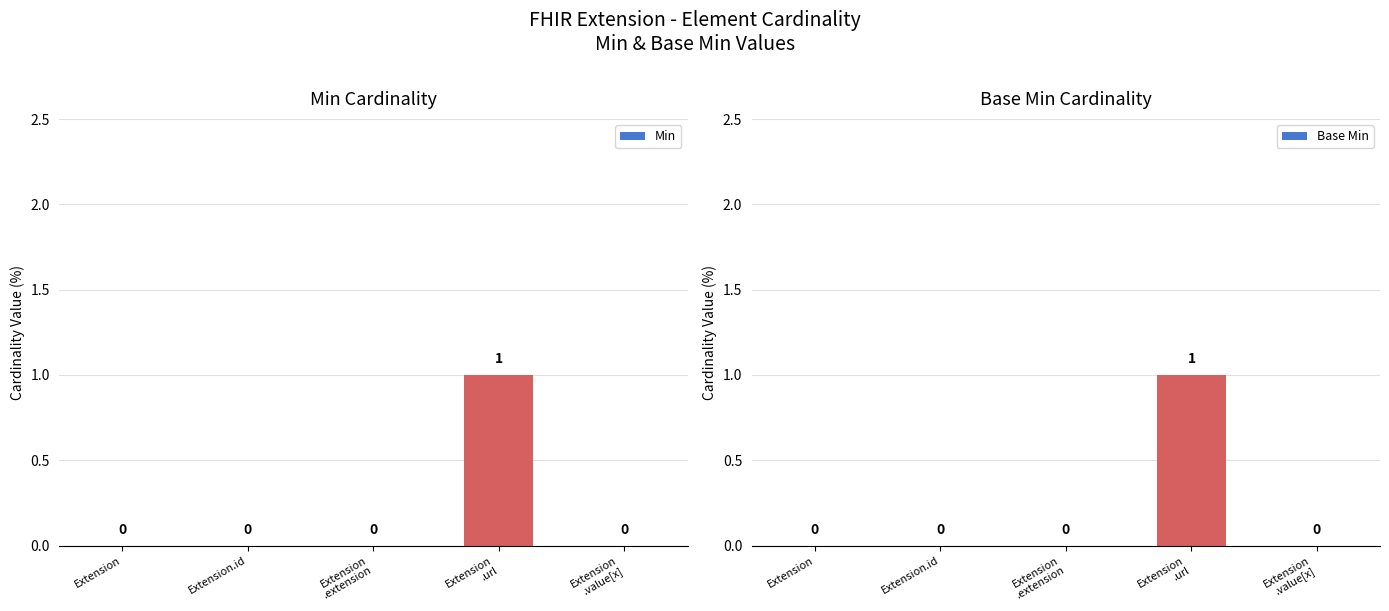

Reading left to right, transcribe all the data shown in this chart.

Min: 0	0	0	1	0
Base Min: 0	0	0	1	0